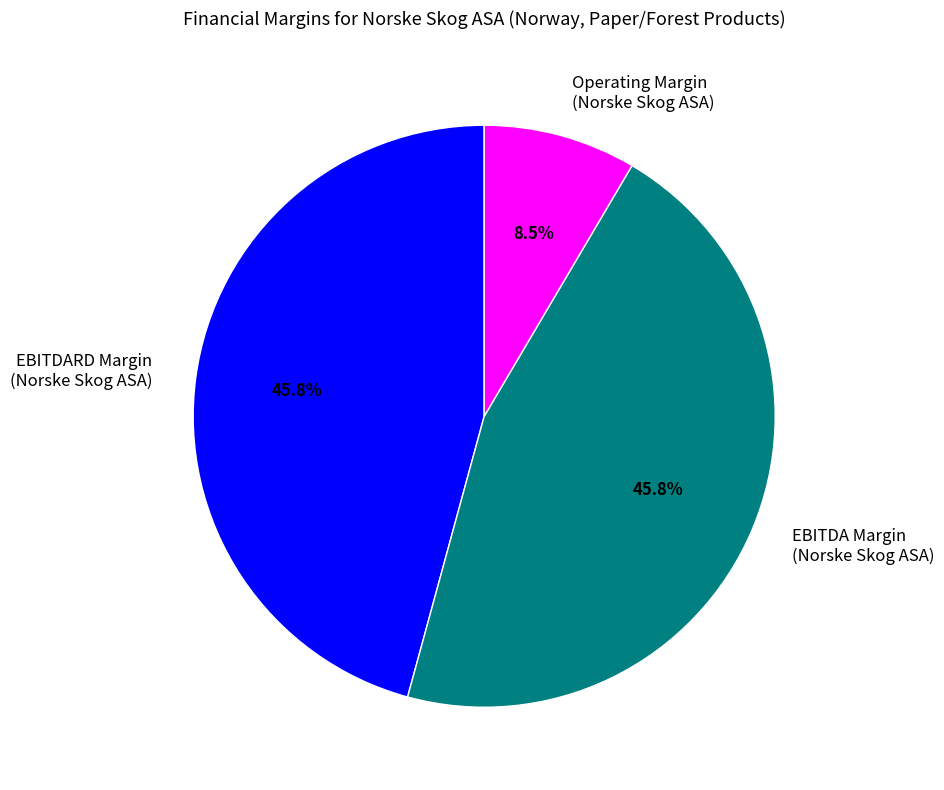

Which category has the smallest portion of the pie?

Operating Margin (Norske Skog ASA)